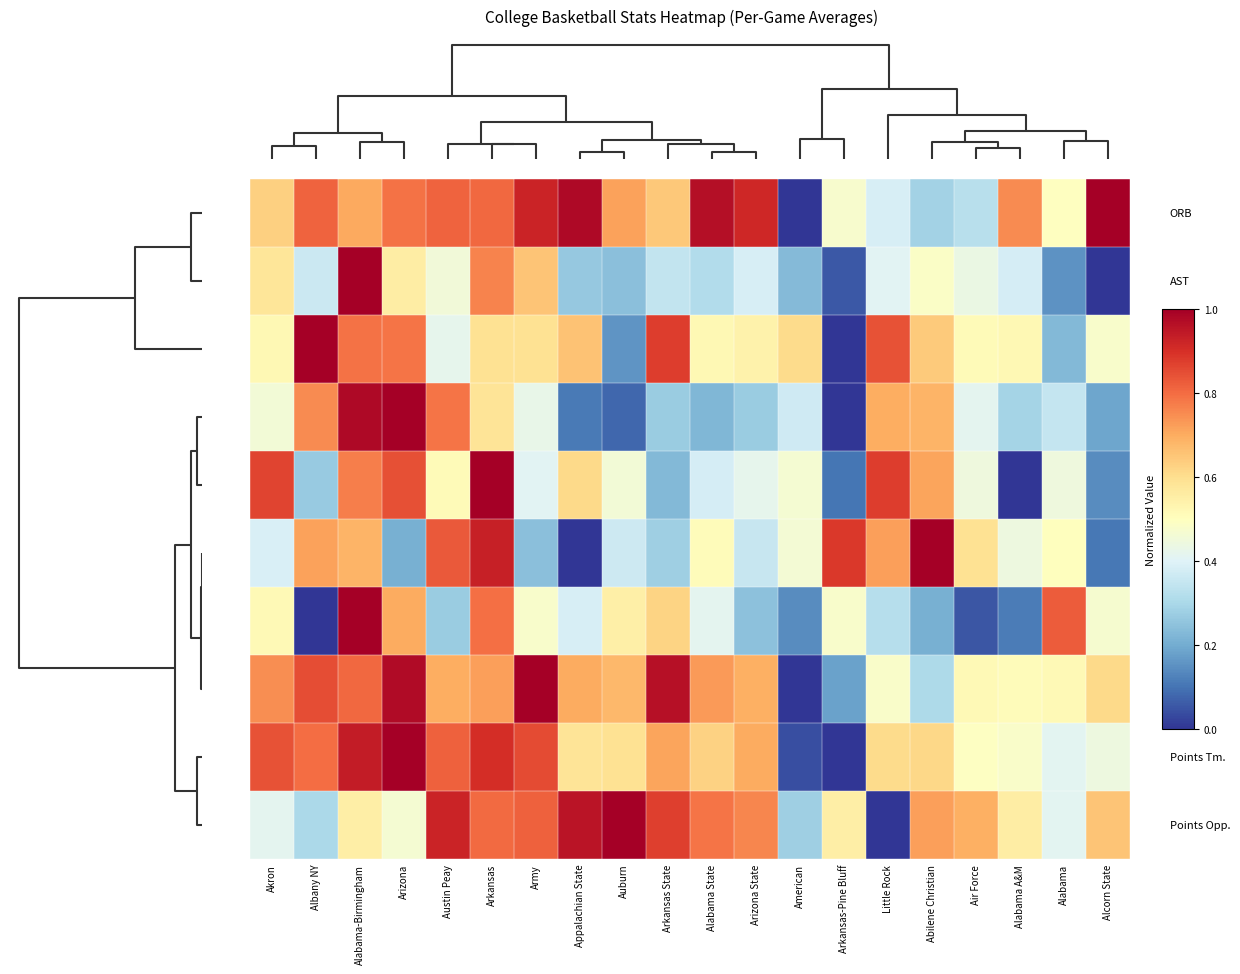

How many data points does each series have?

20